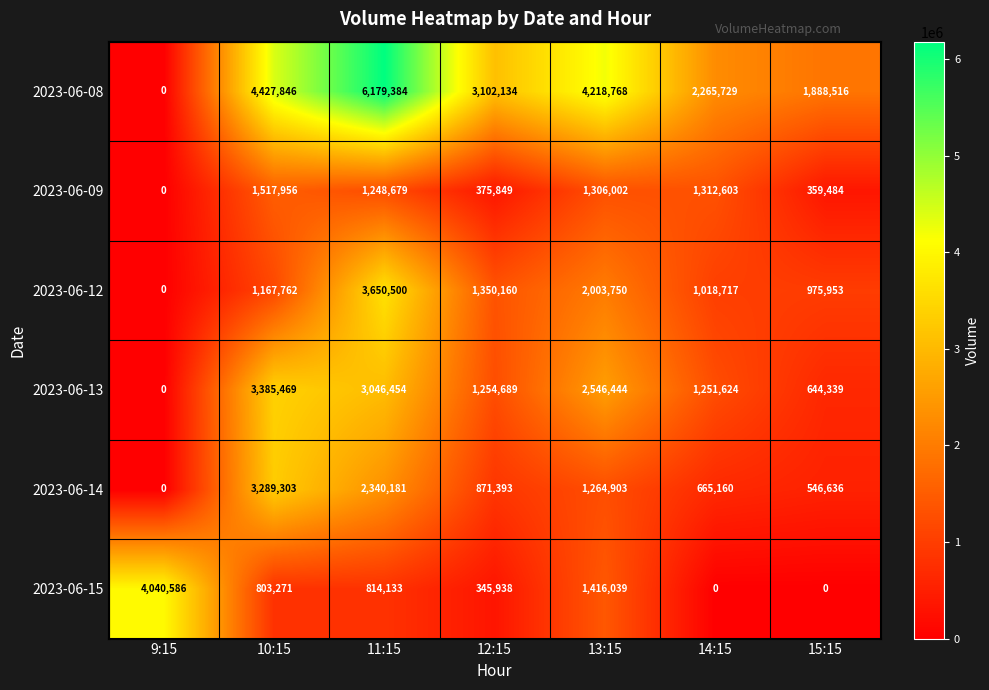

How many values in 2023-06-15 are above zero?

5